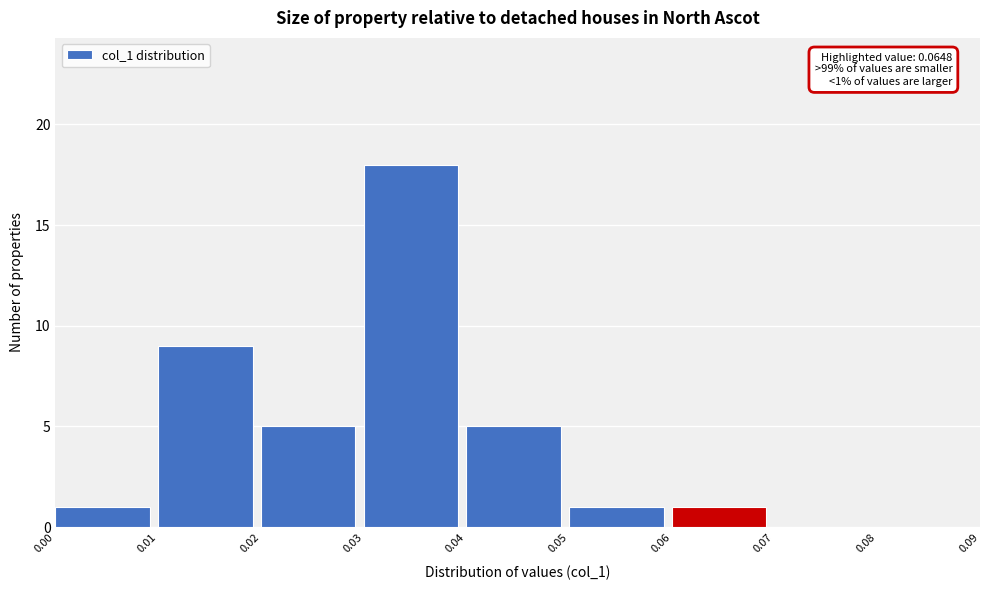

Over which range of the x-axis is the bar tallest?

0.03 to 0.04